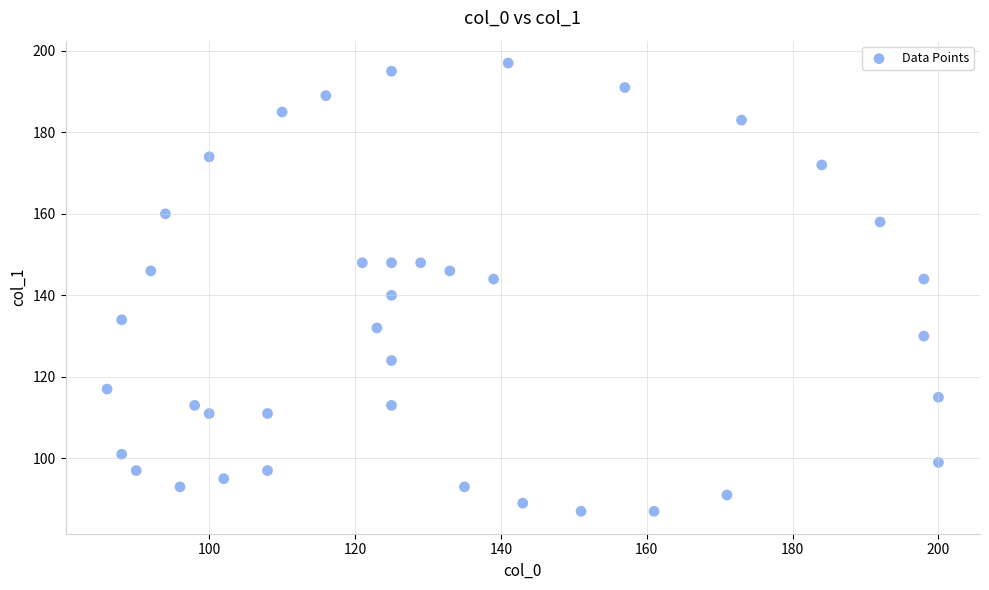

What is the range of X values (max minus min)?

114